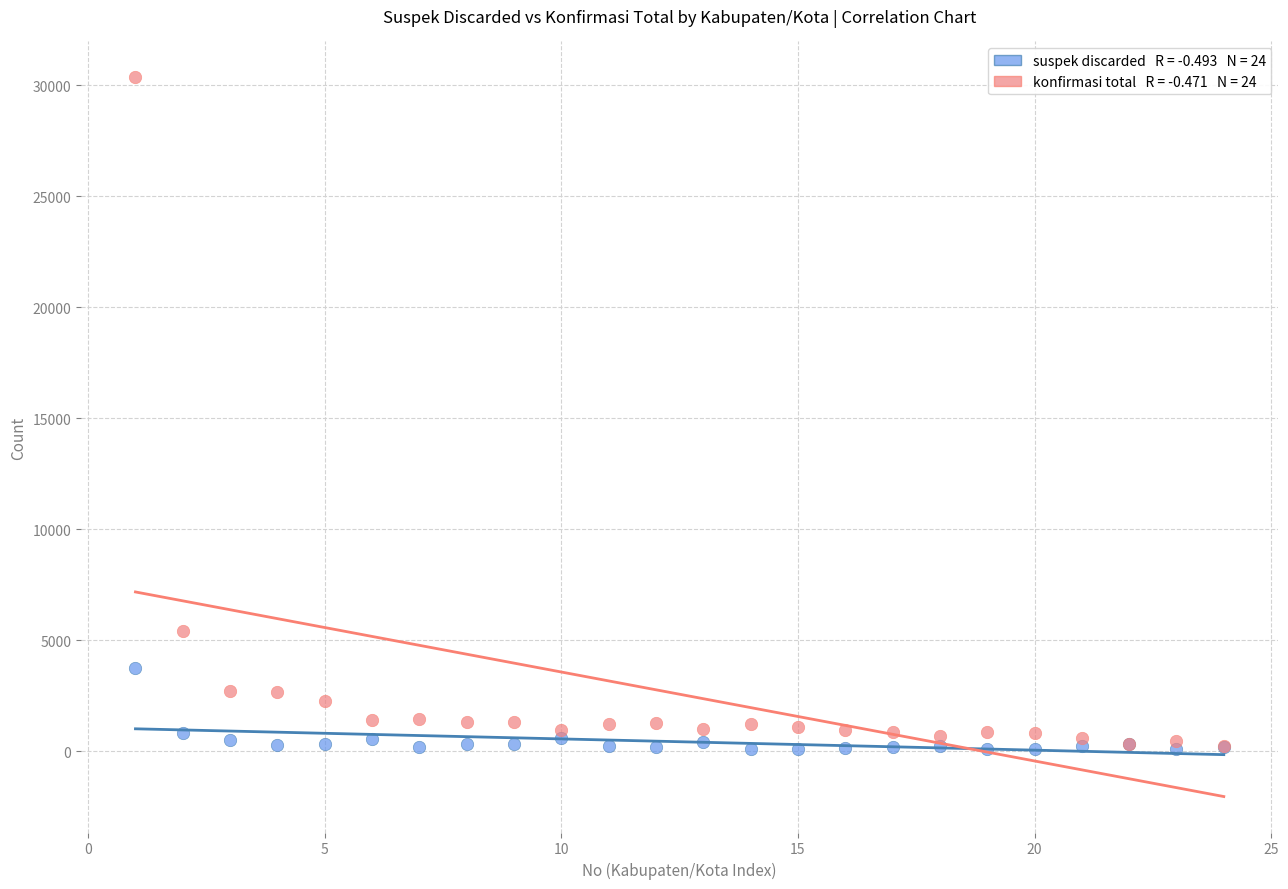

Across all series, what Y value is closest to 15217?

5431